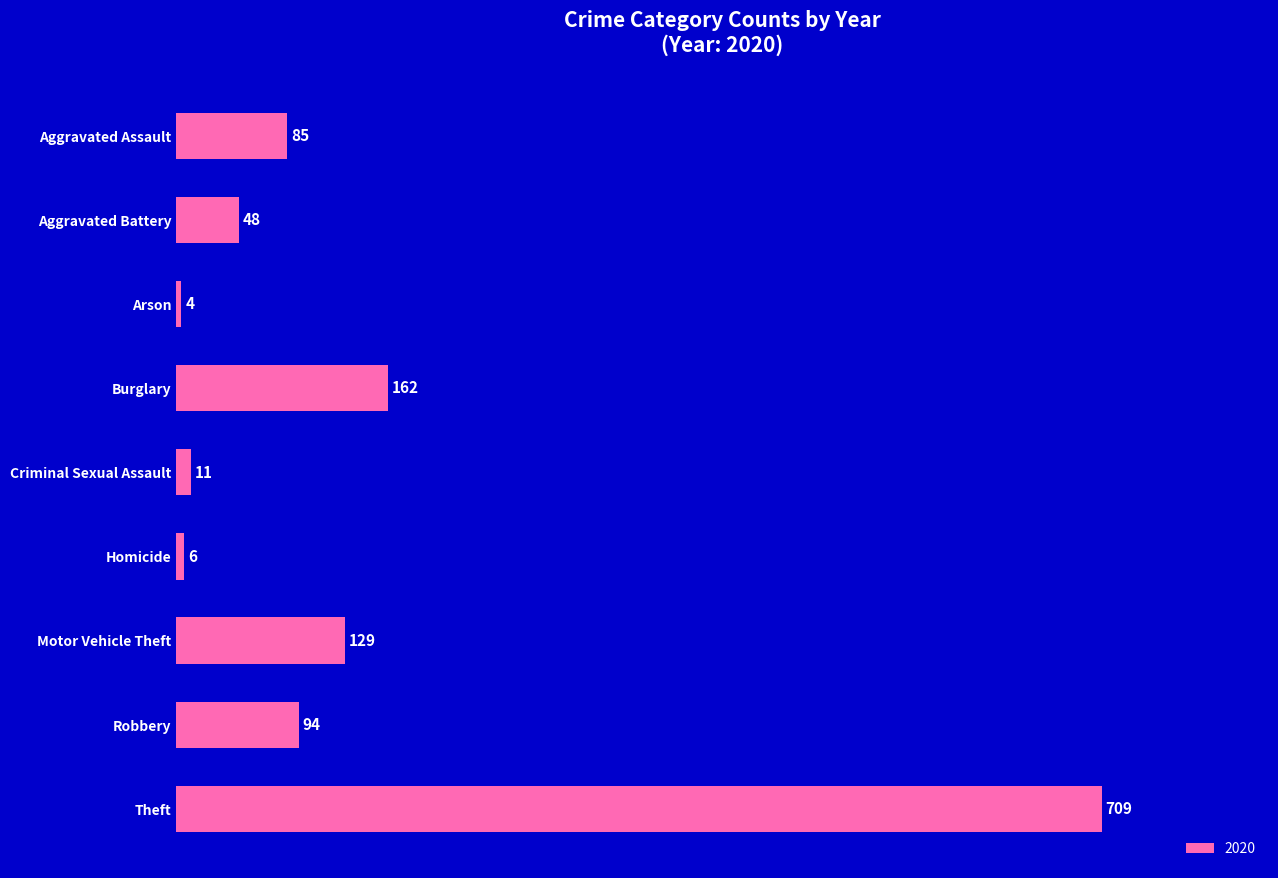

True or false: the data shows 48 at Aggravated Battery.

True